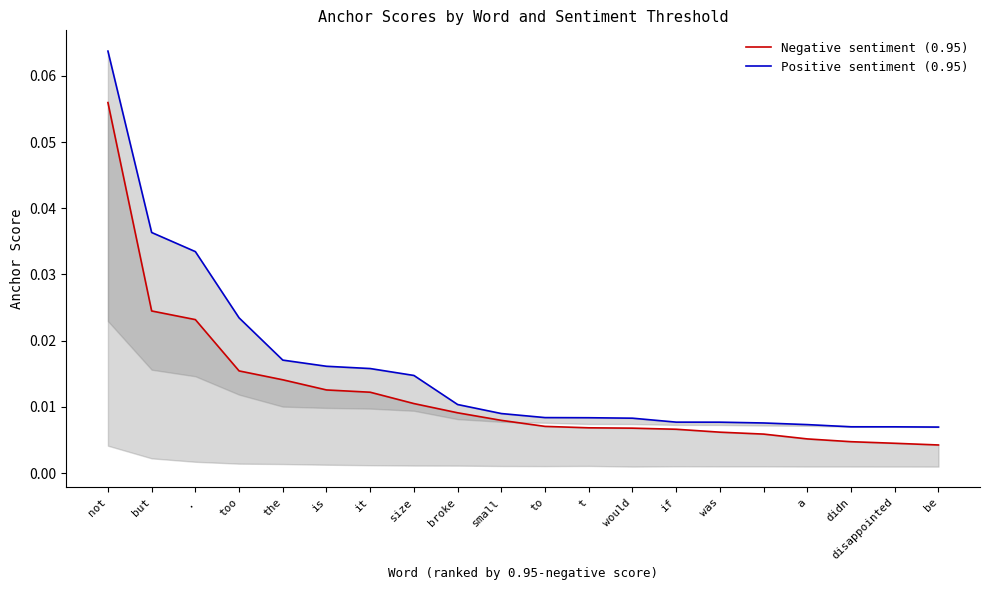

Is it true that Negative sentiment (0.95) equals 0.0 at t?

True